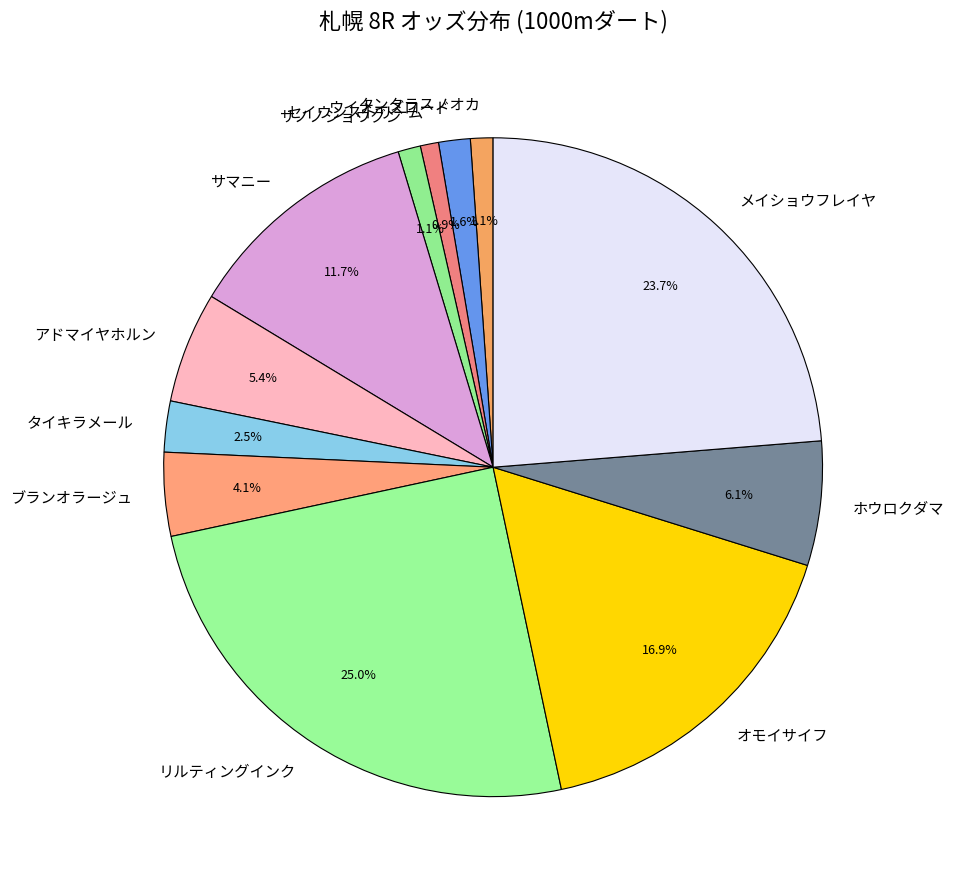

True or false: リルティングインク accounts for 13% of the total.

False